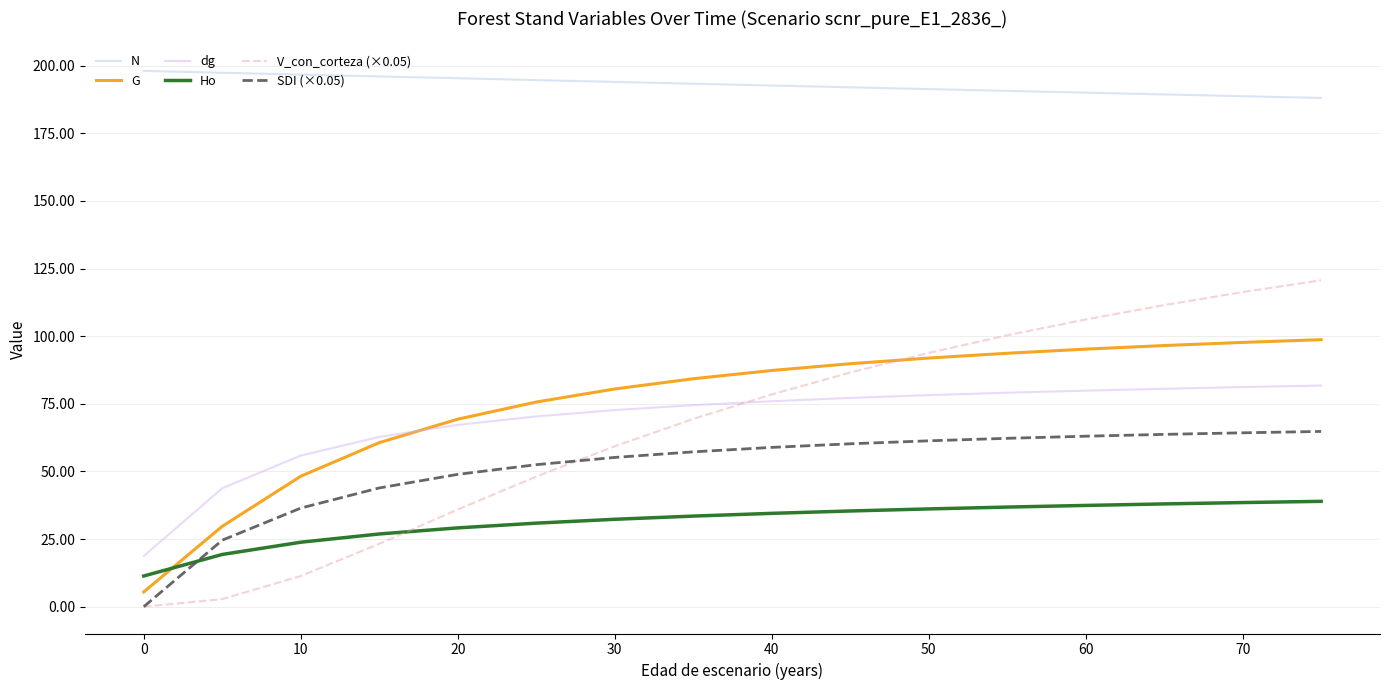

What is the sum of all Ho values?

503.0